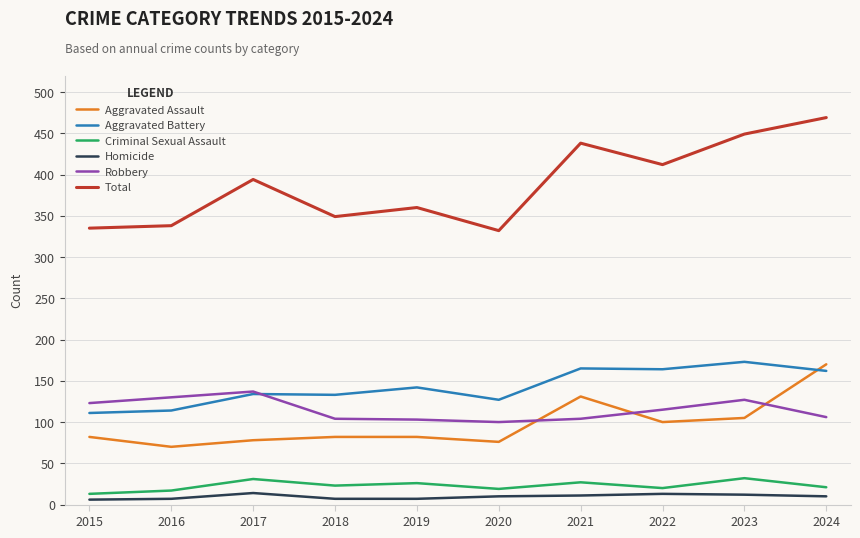

What is the smallest value displayed?

6